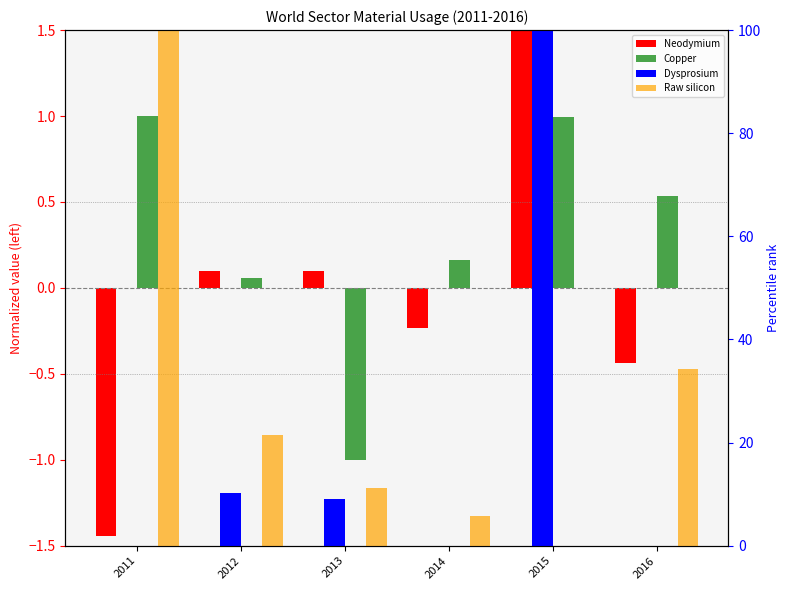

What value does the Copper series have at 2011?

1.0